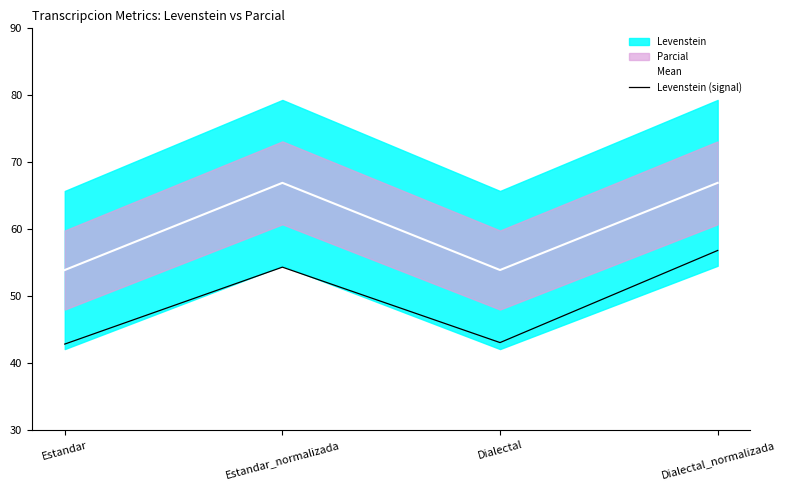

At Dialectal_normalizada, list the series in order from smallest to largest.

Levenstein (signal), Mean